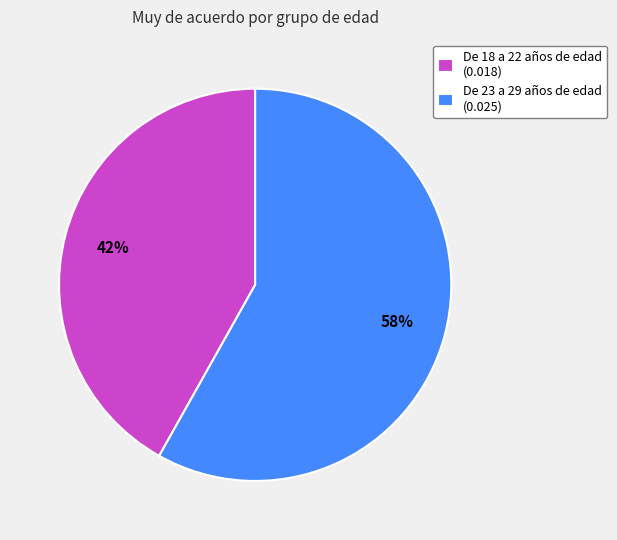

To the nearest percent, what is the average slice percentage?

50%